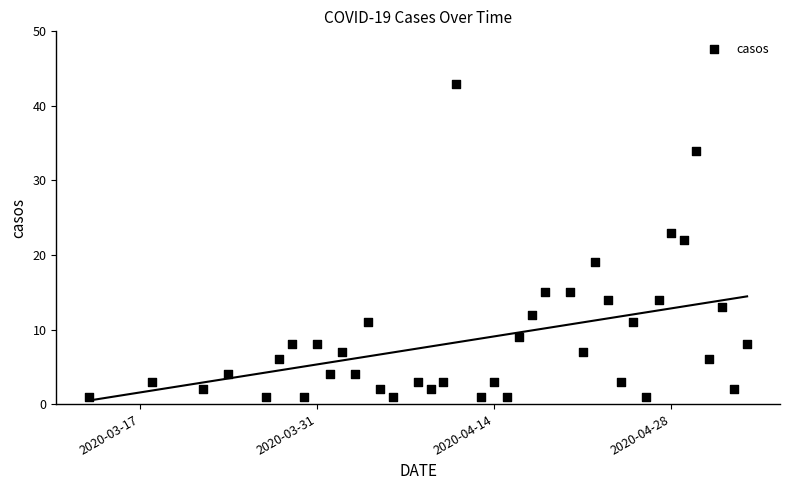

What is the range of Y values (max minus min)?

42